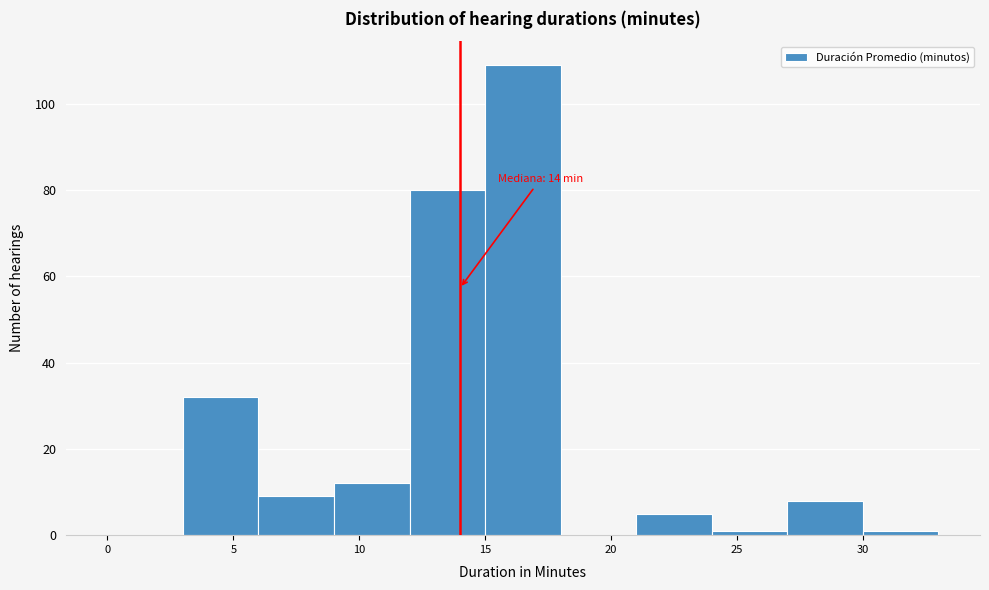

Over which range of the x-axis is the bar tallest?

15 to 18